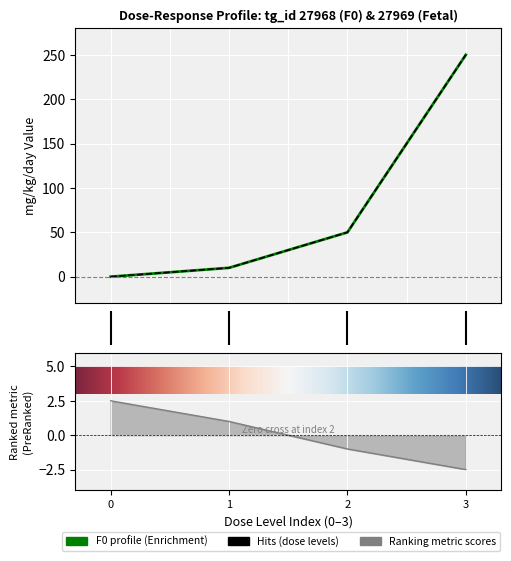

How many times do dose_level_F0 and mg_kg_day_value_Fetal cross each other?

1